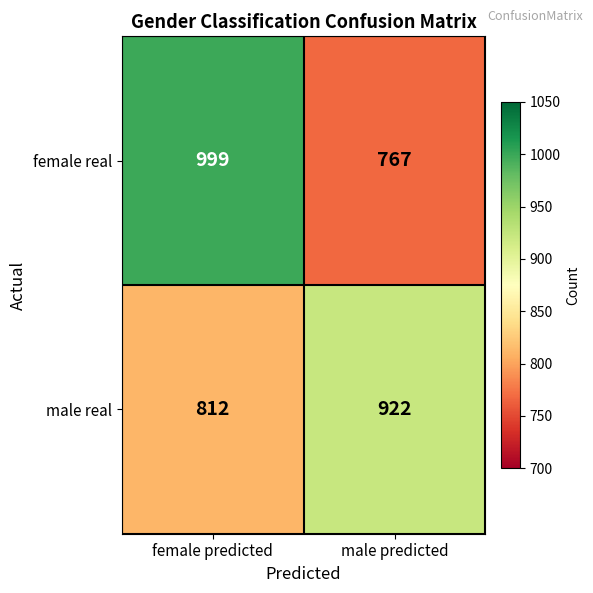

What is the sum of the female real values at female predicted and male predicted?

1766